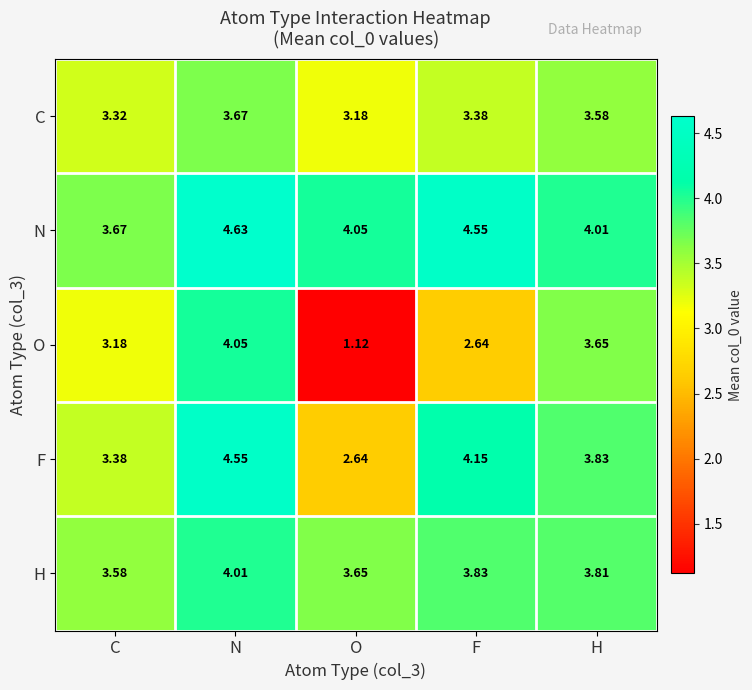

Which series changed the most between C and F?

N